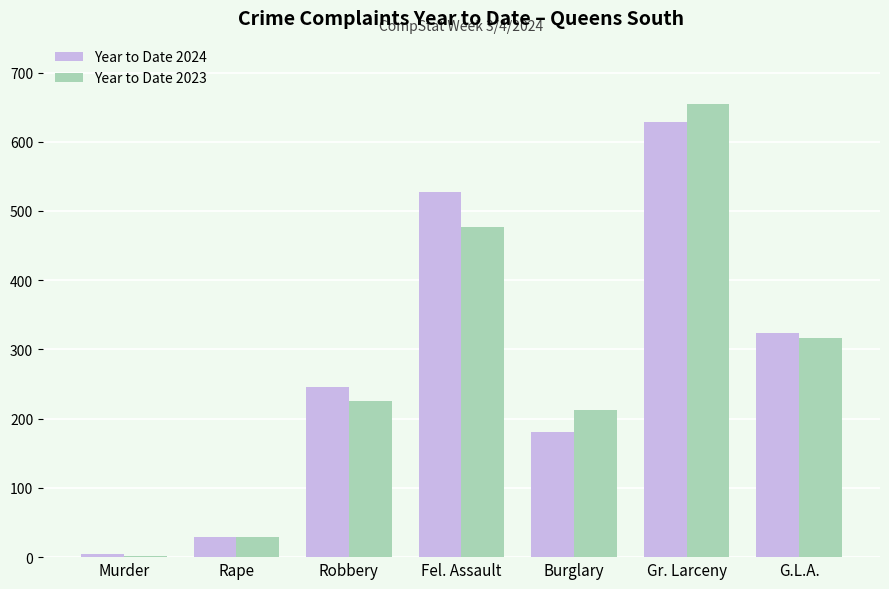

Are the bars horizontal?

No